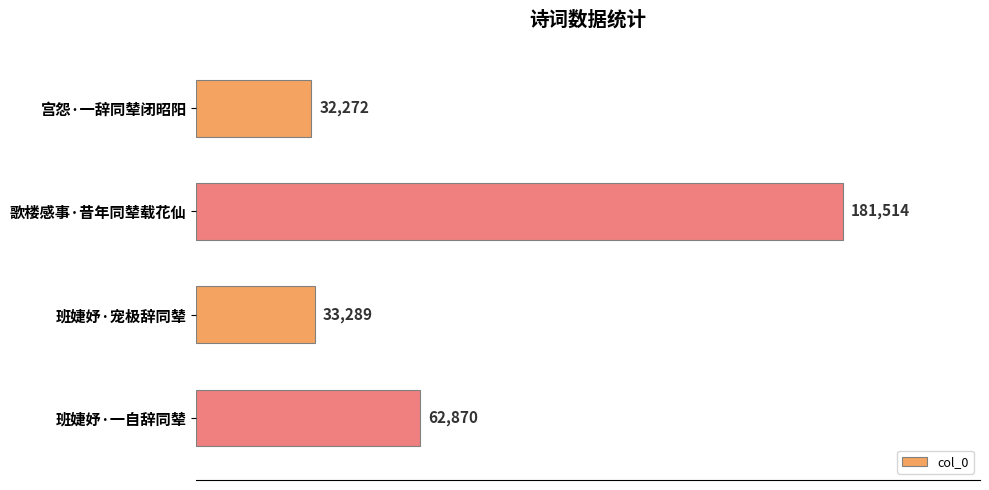

What is the value of the 4th bar from the top?

62870